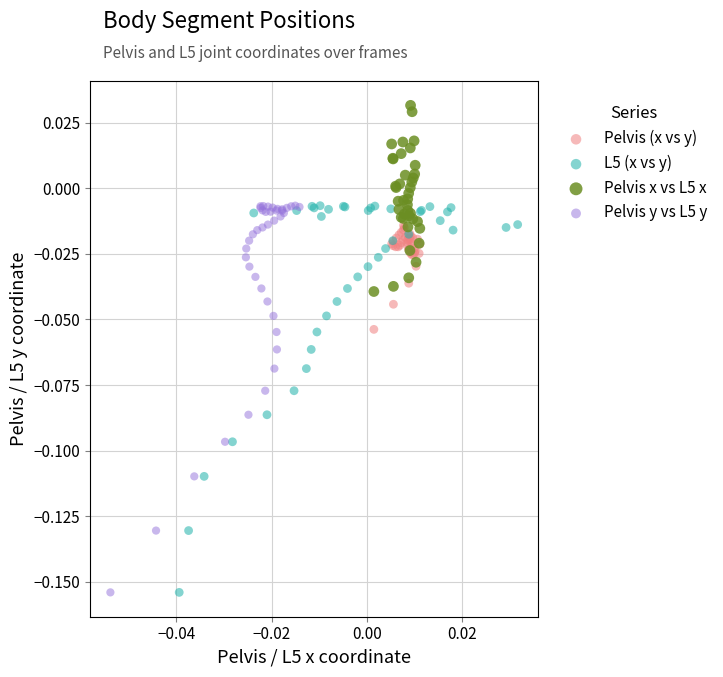

What are all the series names shown in the legend?

Pelvis (x vs y), L5 (x vs y), Pelvis x vs L5 x, Pelvis y vs L5 y